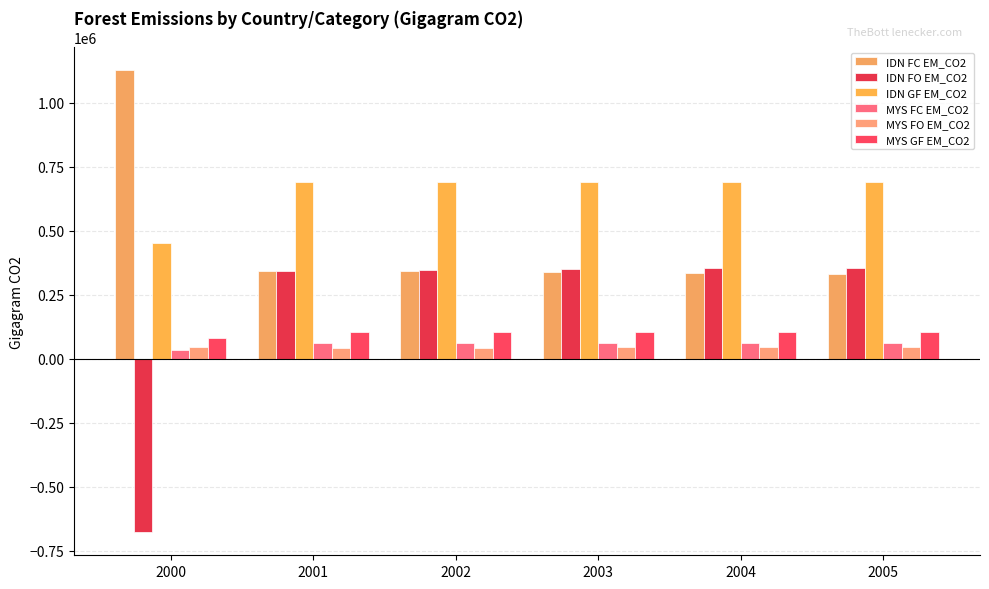

Which series has the widest spread of values?

IDN FO EM_CO2